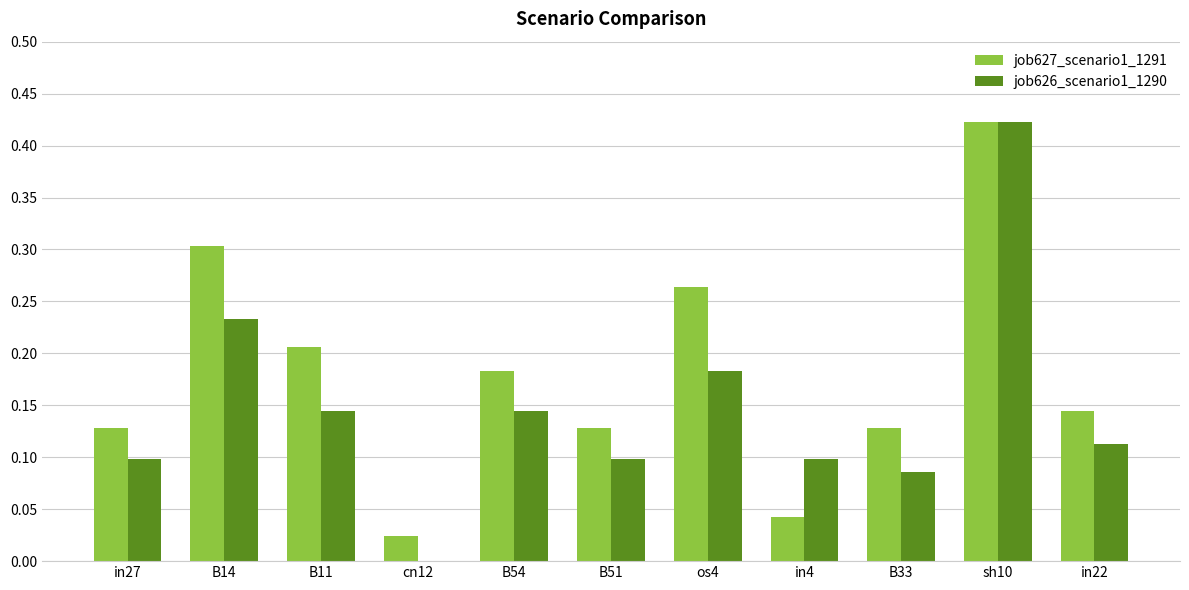

Which series changed the most between B14 and cn12?

job627_scenario1_1291